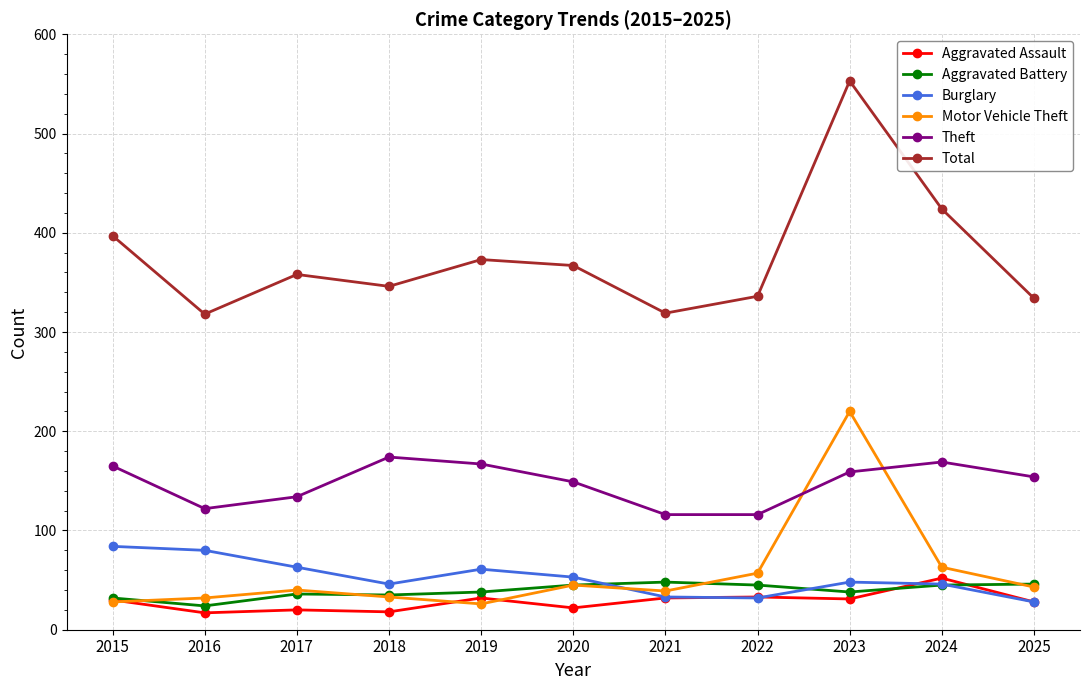

Which category has the highest value in the Motor Vehicle Theft series?

2023